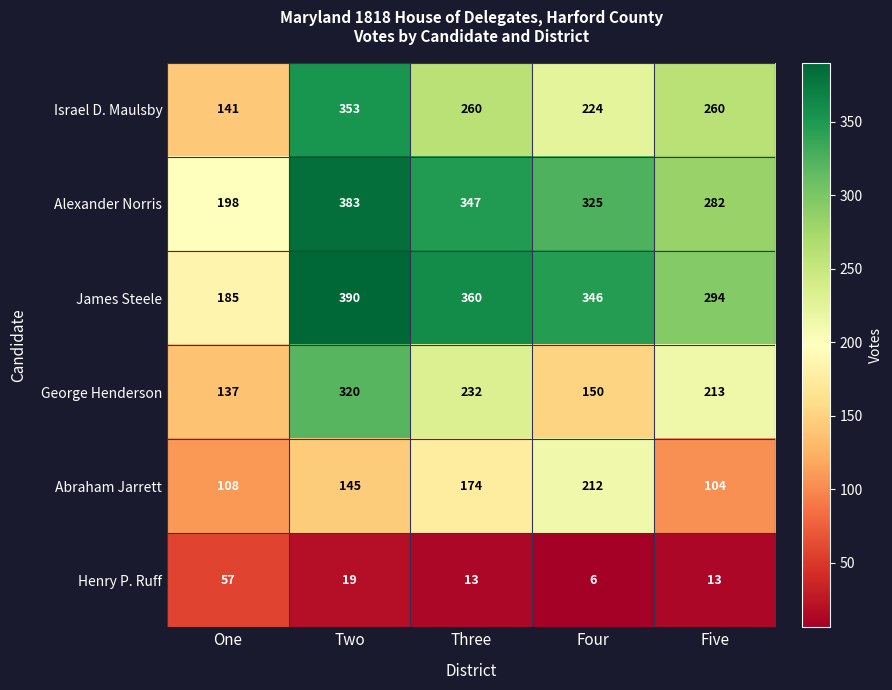

Which label corresponds to the largest value in the chart?

Two